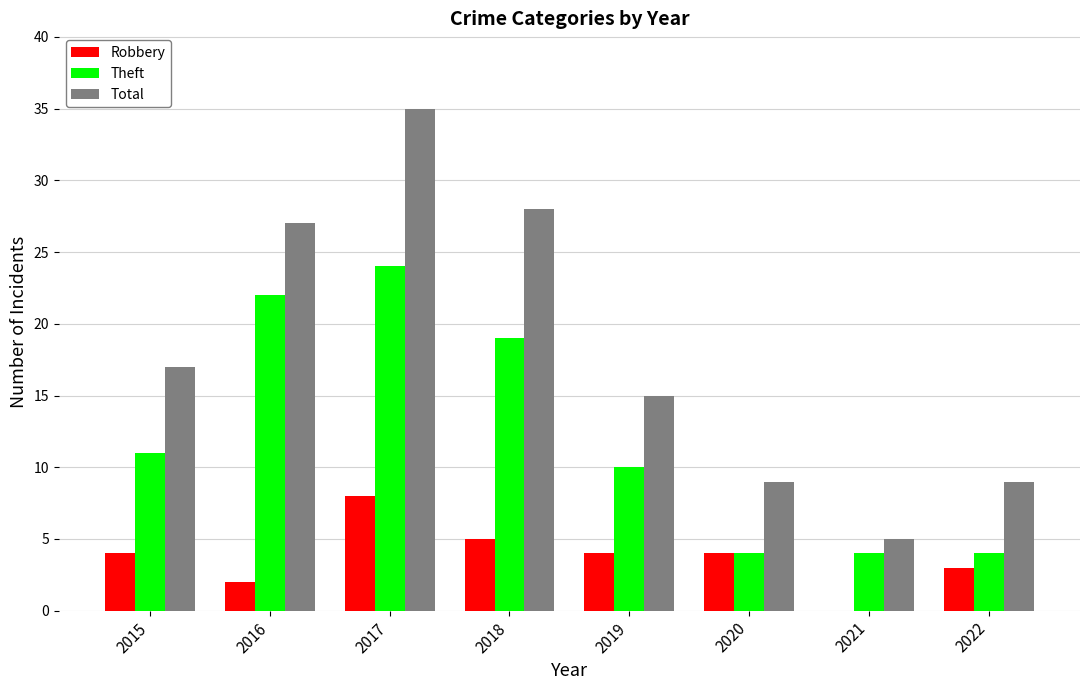

What is the approximate value of Robbery at 2022?

3